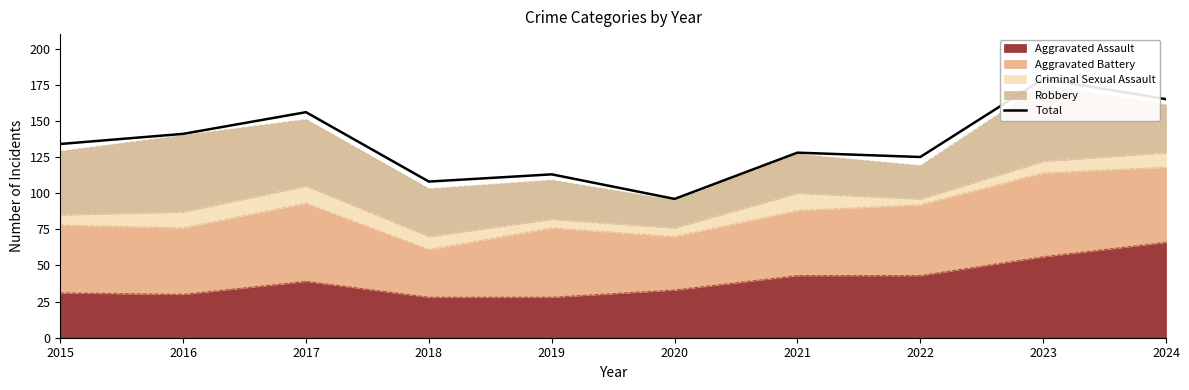

Does the chart have visible grid lines?

No